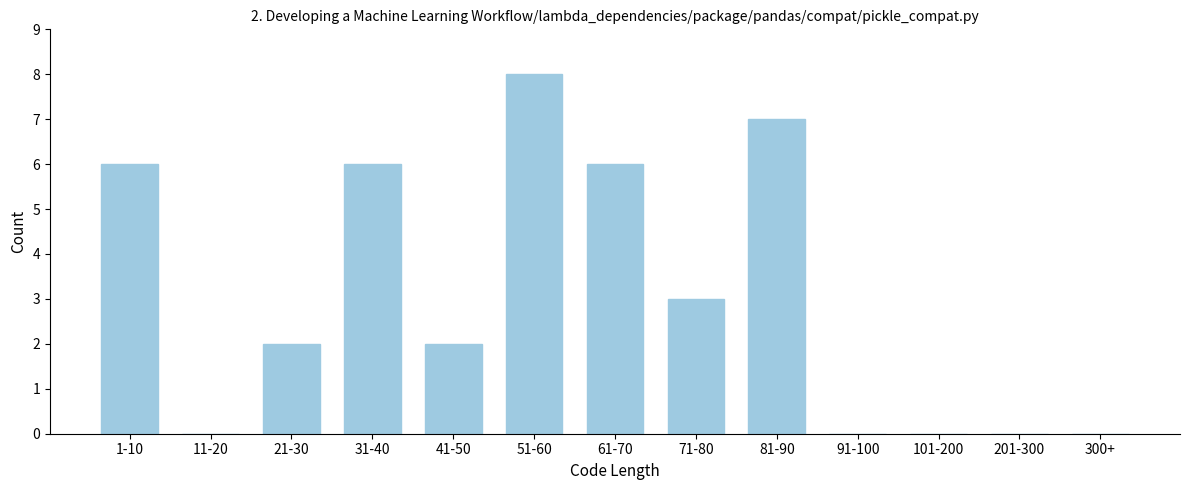

Reading right to left, transcribe all the data shown in this chart.

300+=0	201-300=0	101-200=0	91-100=0	81-90=7	71-80=3	61-70=6	51-60=8	41-50=2	31-40=6	21-30=2	11-20=0	1-10=6